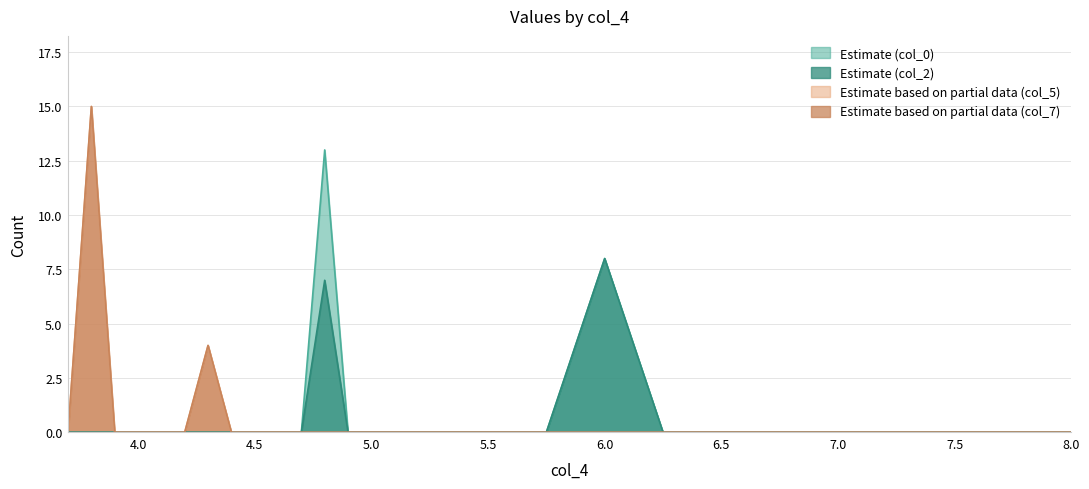

Which series has the largest total across all categories?

col_0